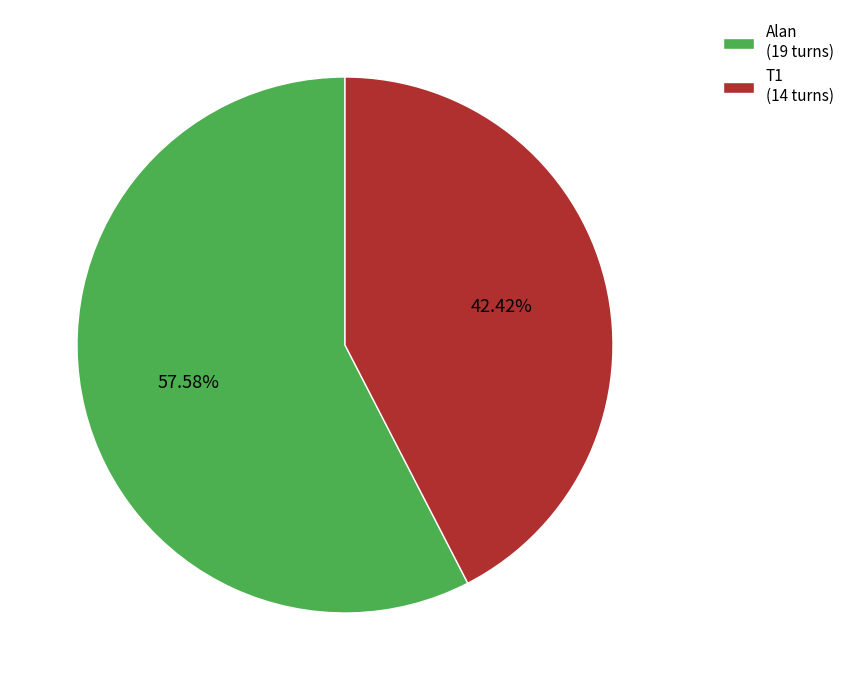

What is the ratio of the value at Alan (19 turns) to the value at T1 (14 turns)?

1.4